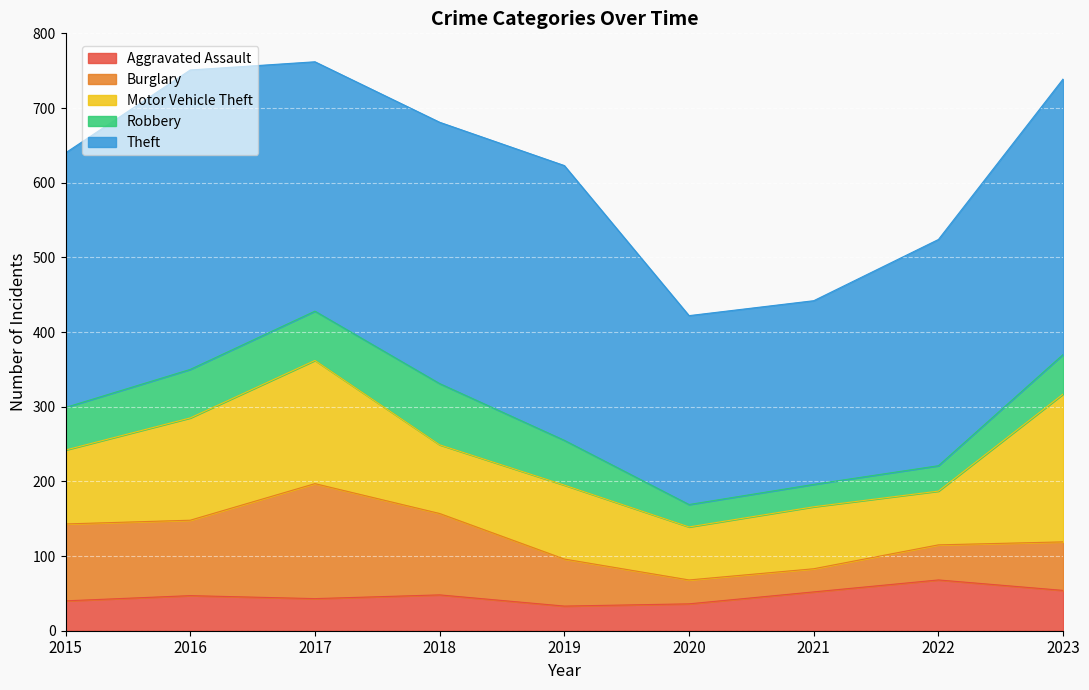

Which series has the largest total across all categories?

Theft